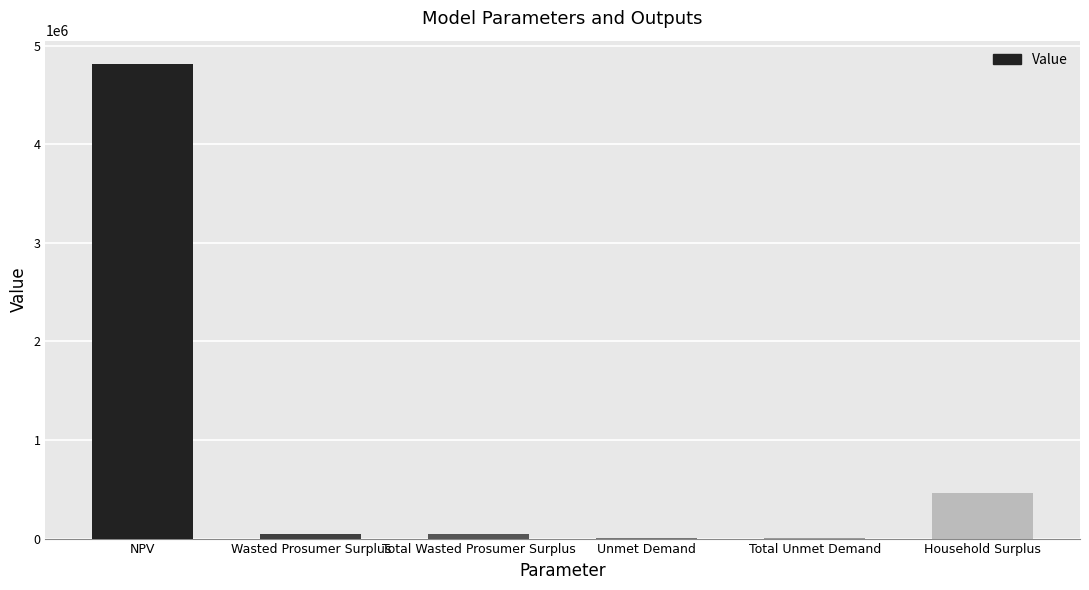

Reading left to right, extract all data points from this chart.

4810728.1	48502.2	48502.2	1483.7	1483.7	461593.7